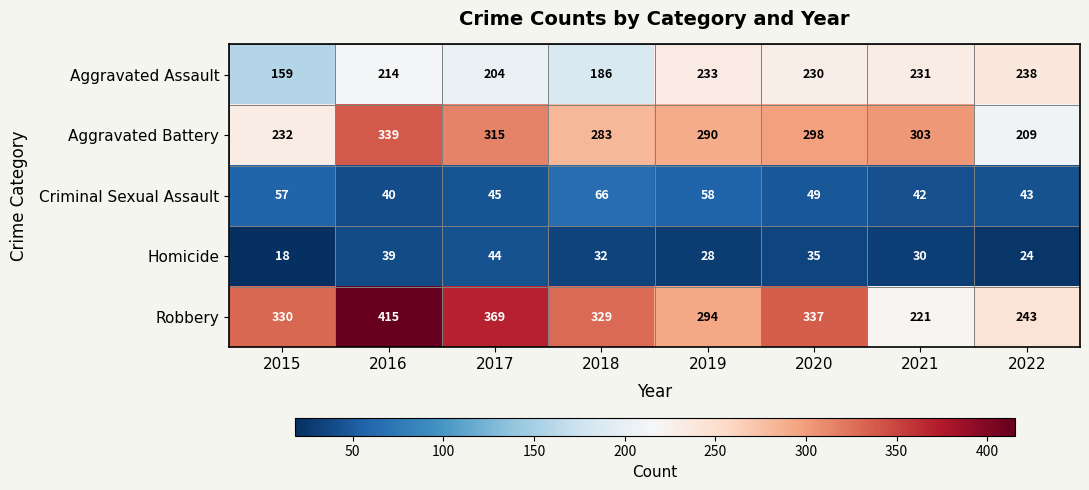

What is the spread (max minus min) of values at 2019?

266